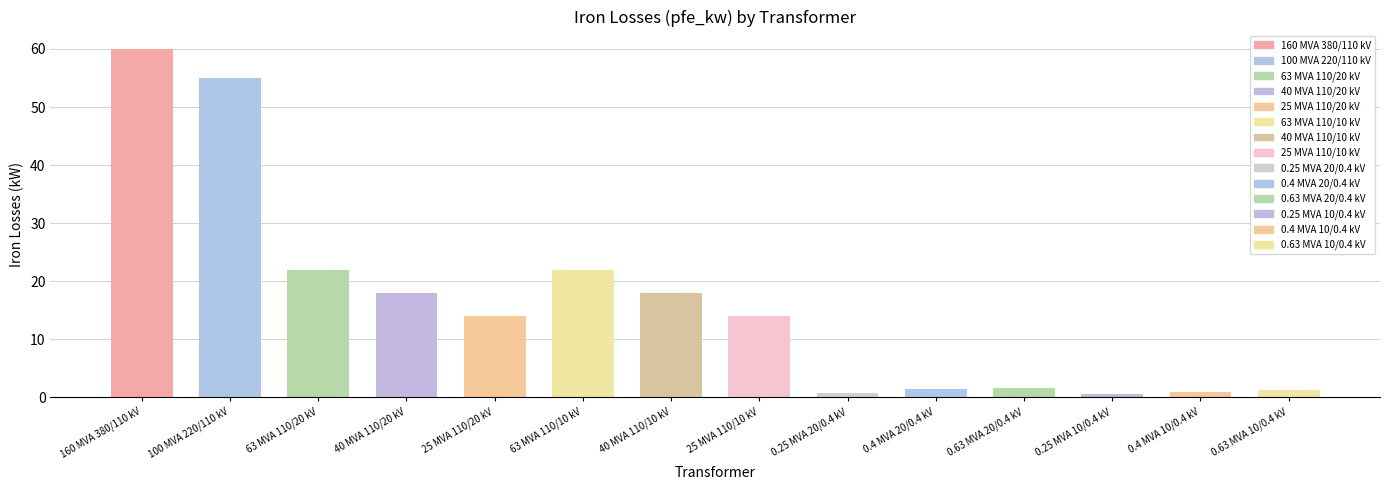

What is the change in value from 160 MVA 380/110 kV to 63 MVA 110/10 kV?

-38.0